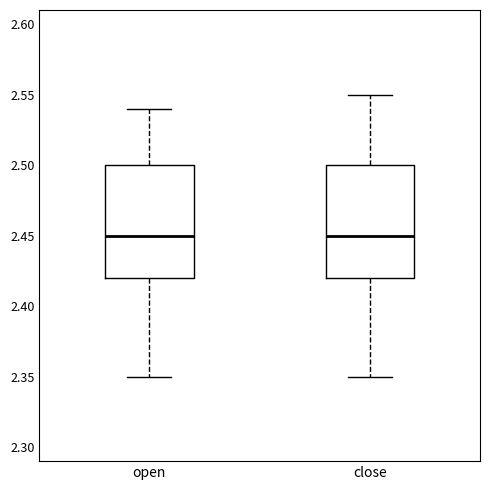

Reading left to right, read every box against the y-axis: the position of its median line, the range the box covers, and the ends of its whiskers. The values are not printed on the chart, so give them approximately, as read against the axis.

open: median 2.45, box 2.42 to 2.50, whiskers 2.35 to 2.54
close: median 2.45, box 2.42 to 2.50, whiskers 2.35 to 2.55